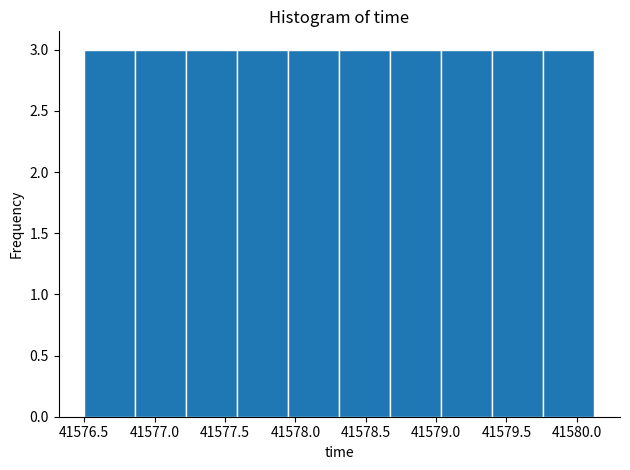

Reading left to right, transcribe this chart: for each bar, give the range it covers on the x-axis and its height. Neither the bar edges nor the heights are printed on the chart, so give them approximately, as read against the axes.

41576.50 to 41576.85: 3
41576.85 to 41577.25: 3
41577.25 to 41577.60: 3
41577.60 to 41577.95: 3
41577.95 to 41578.30: 3
41578.30 to 41578.70: 3
41578.70 to 41579.05: 3
41579.05 to 41579.40: 3
41579.40 to 41579.75: 3
41579.75 to 41580.15: 3